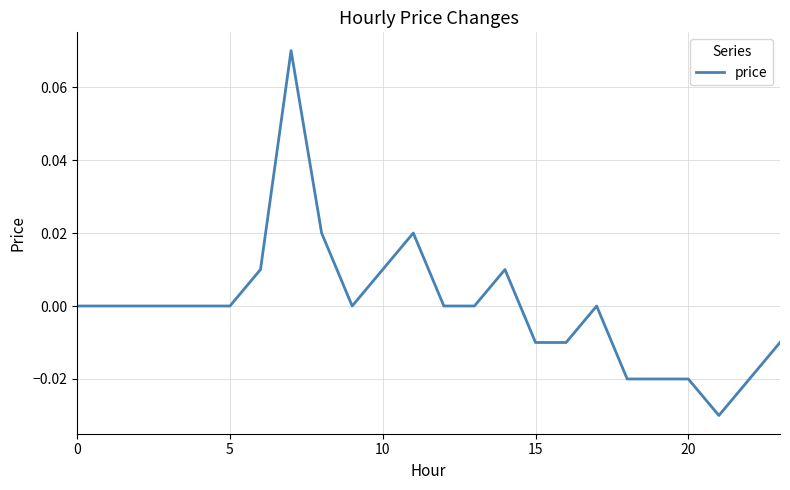

True or false: the data has more than 2 interior local peaks.

True